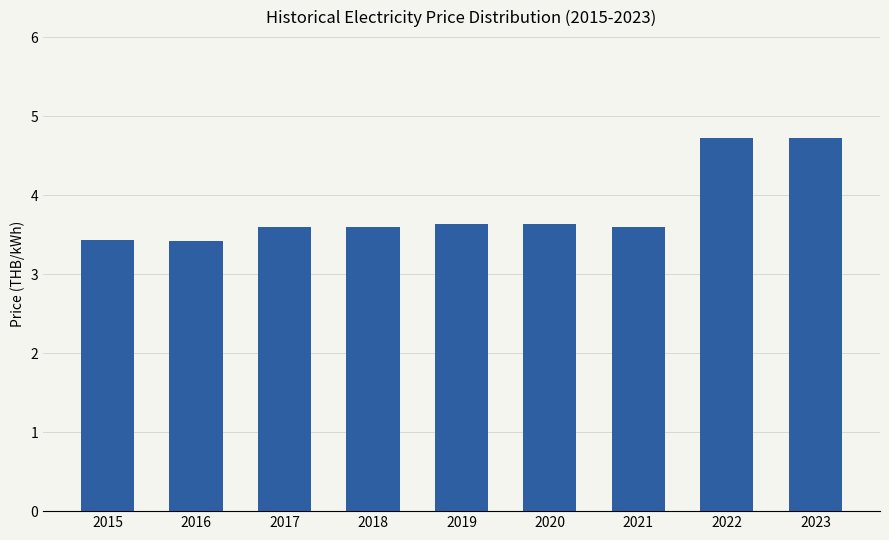

What is the smallest value displayed?

3.4